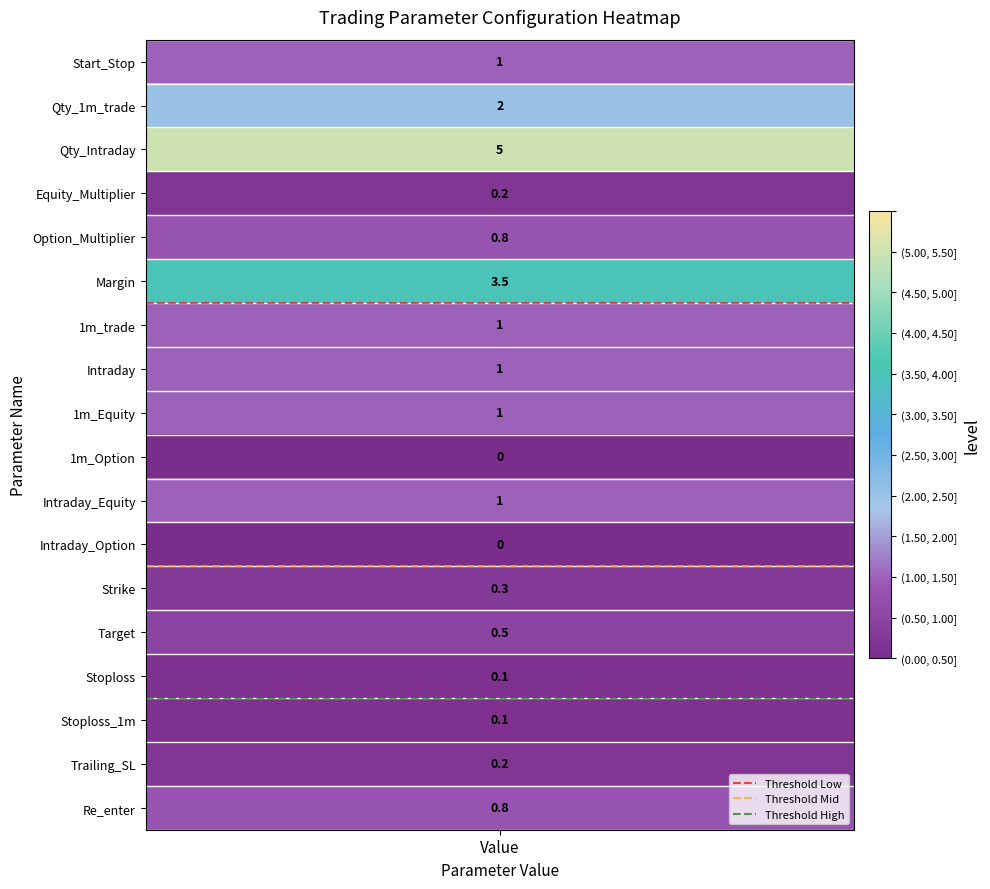

Between Value and 1, which series saw the biggest shift?

Threshold Low